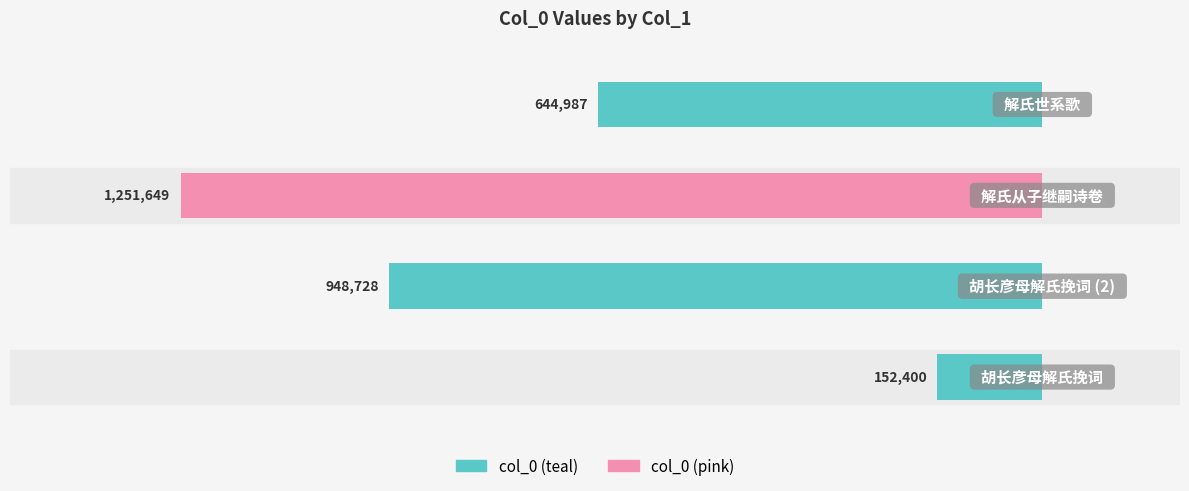

List the labels in order of value, largest first.

解氏从子继嗣诗卷, 胡长彦母解氏挽词, 解氏世系歌, 胡长彦母解氏挽词